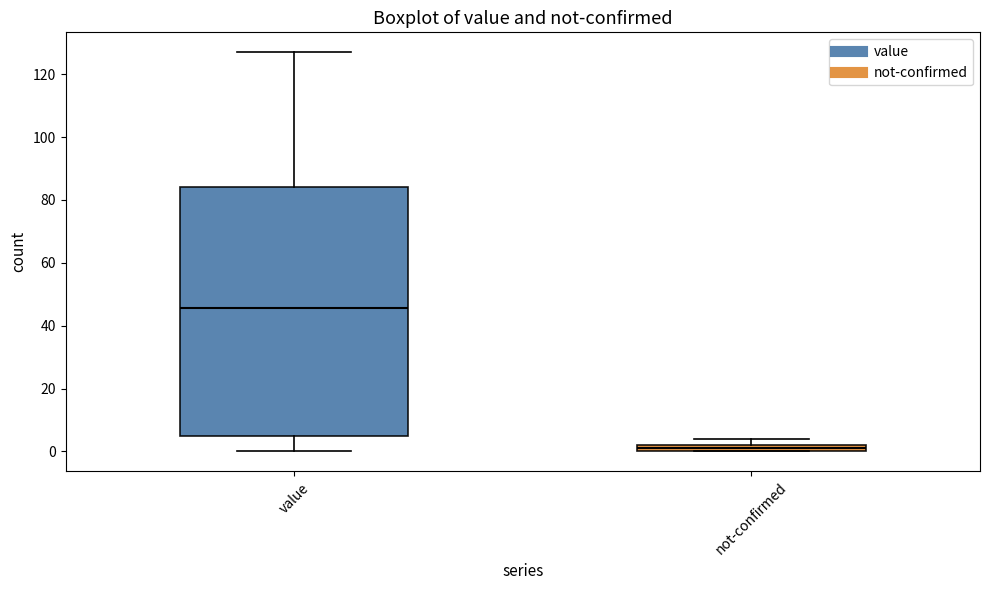

Comparing the boxes themselves (not the whiskers), which one is the tallest?

value